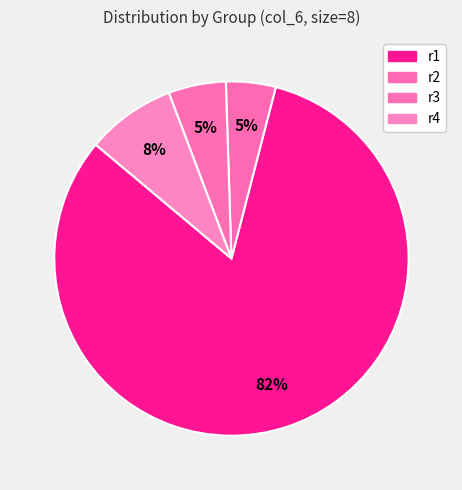

How many segments does this pie chart have?

4